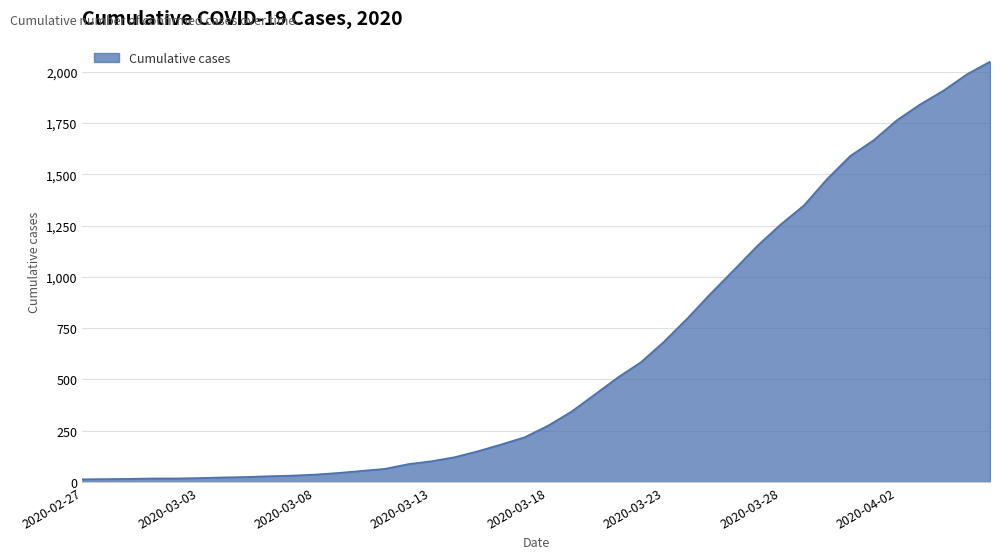

What is the maximum value shown in the chart?

2049